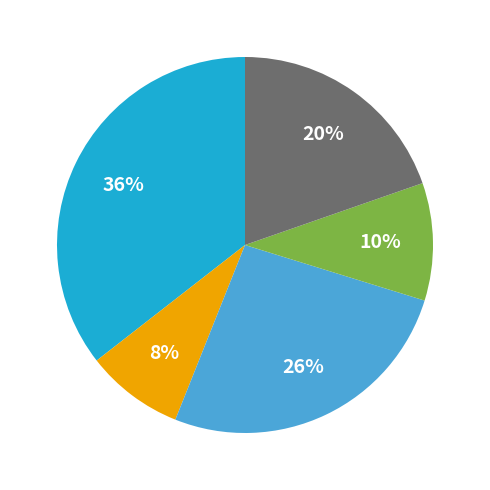

To the nearest percent, what is the average slice percentage?

20%